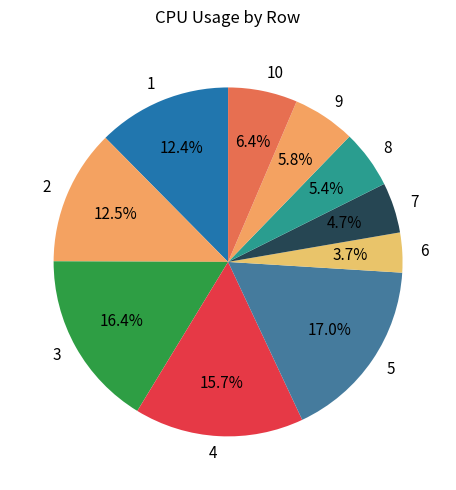

Which category has the biggest portion of the pie?

5